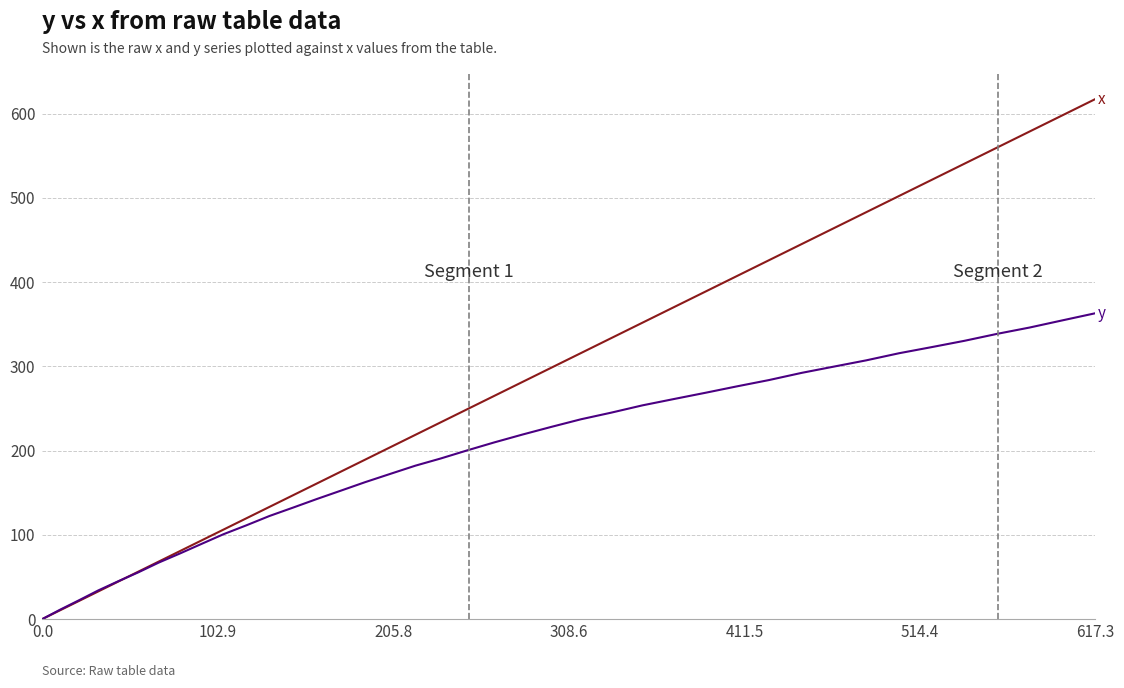

What is the greatest value displayed?

617.3